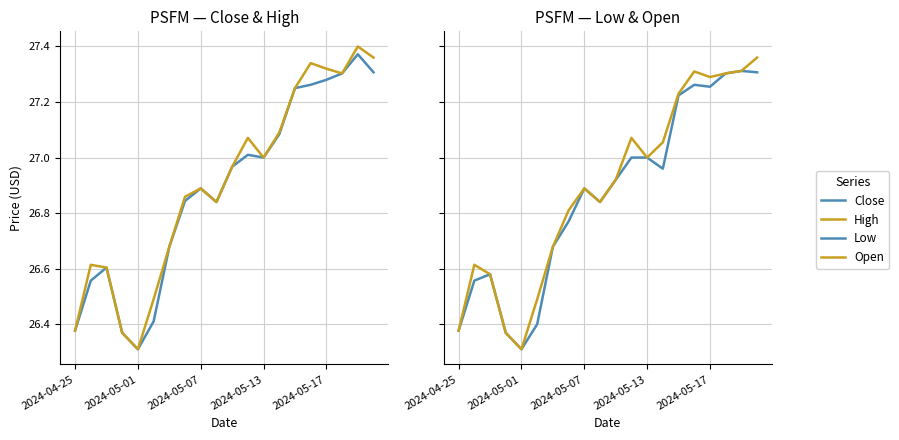

Which series has the largest range (max minus min)?

High